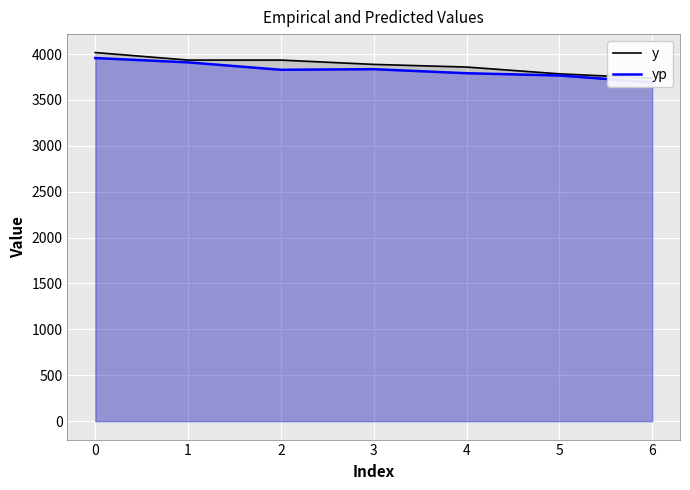

Which series has the widest spread of values?

y